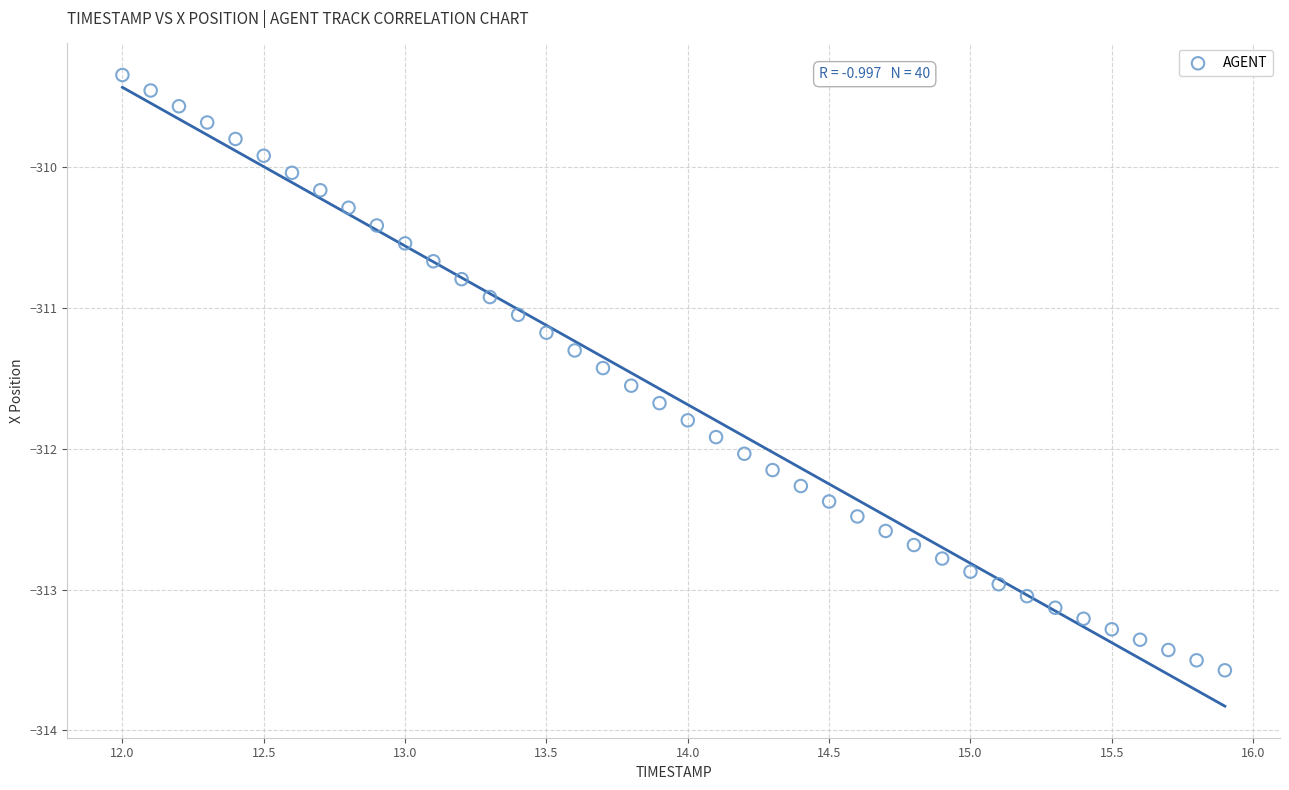

What is the range of Y values (max minus min)?

4.2